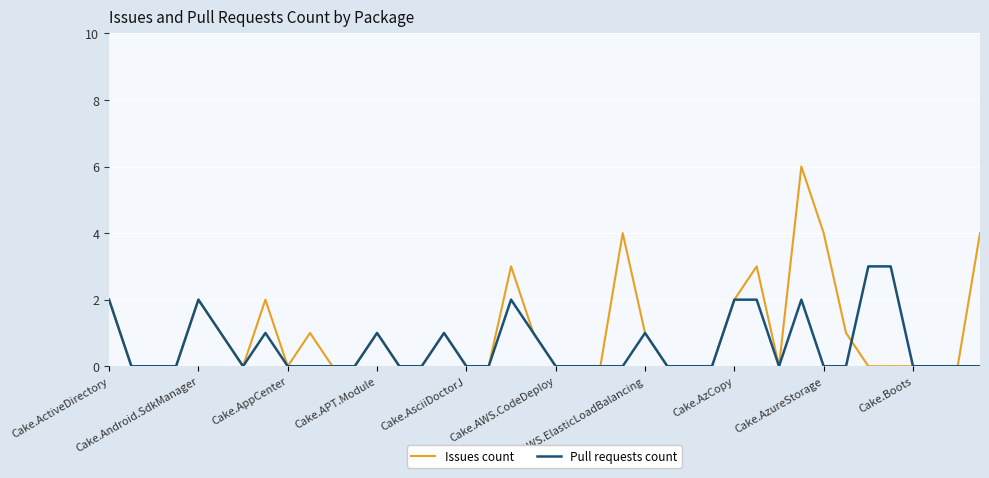

Rank the series by their maximum value, from lowest to highest.

Pull requests count, Issues count